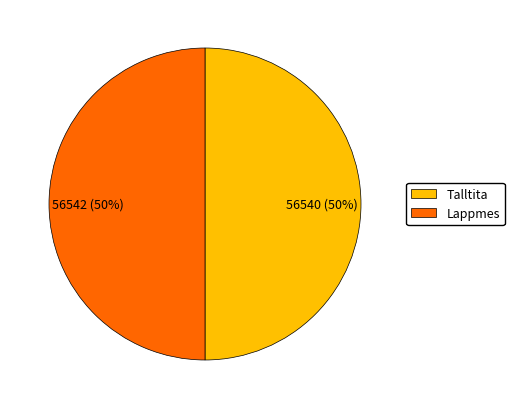

The Lappmes slice represents 40% of the pie. True or false?

False